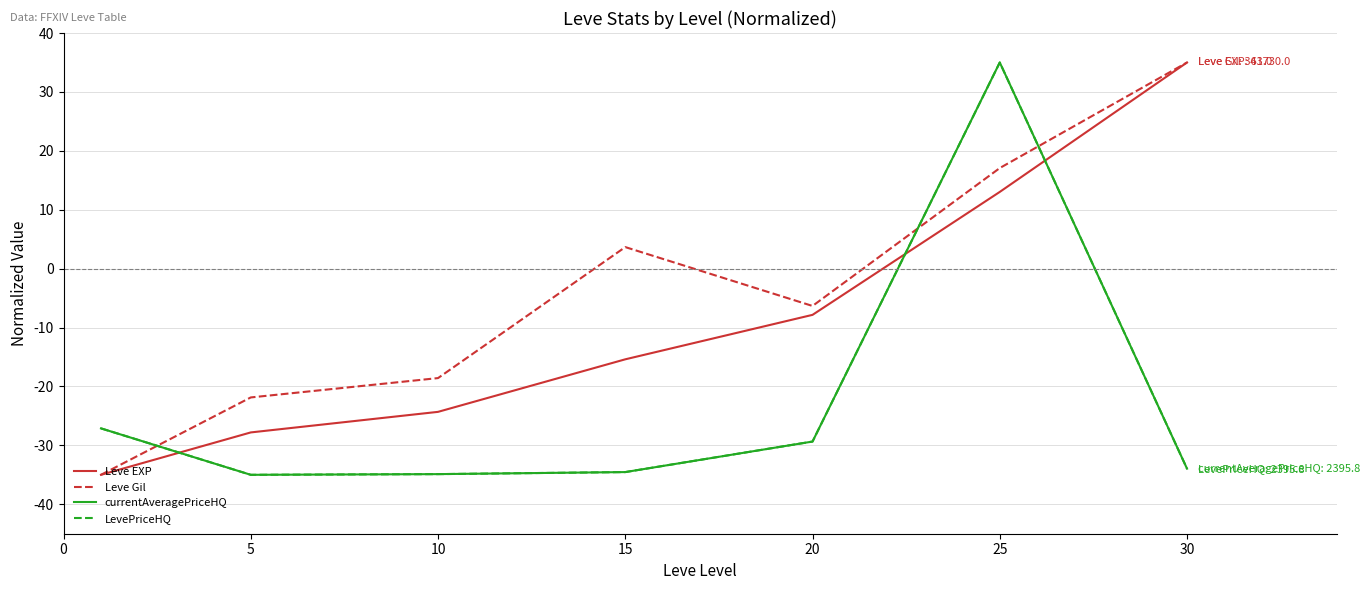

Does the chart display data point markers on the line(s)?

No